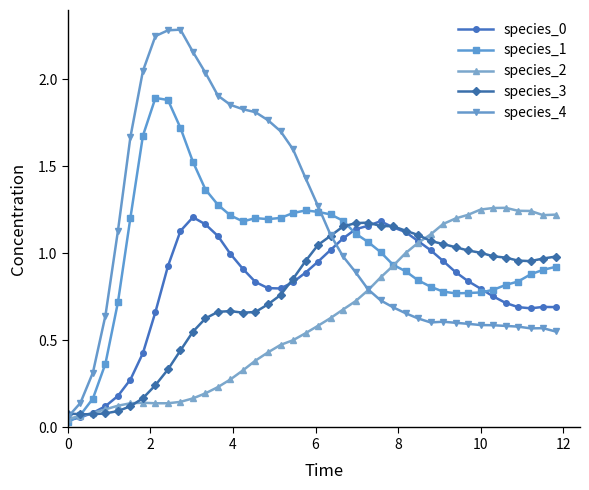

Which series has the largest range (max minus min)?

species_4